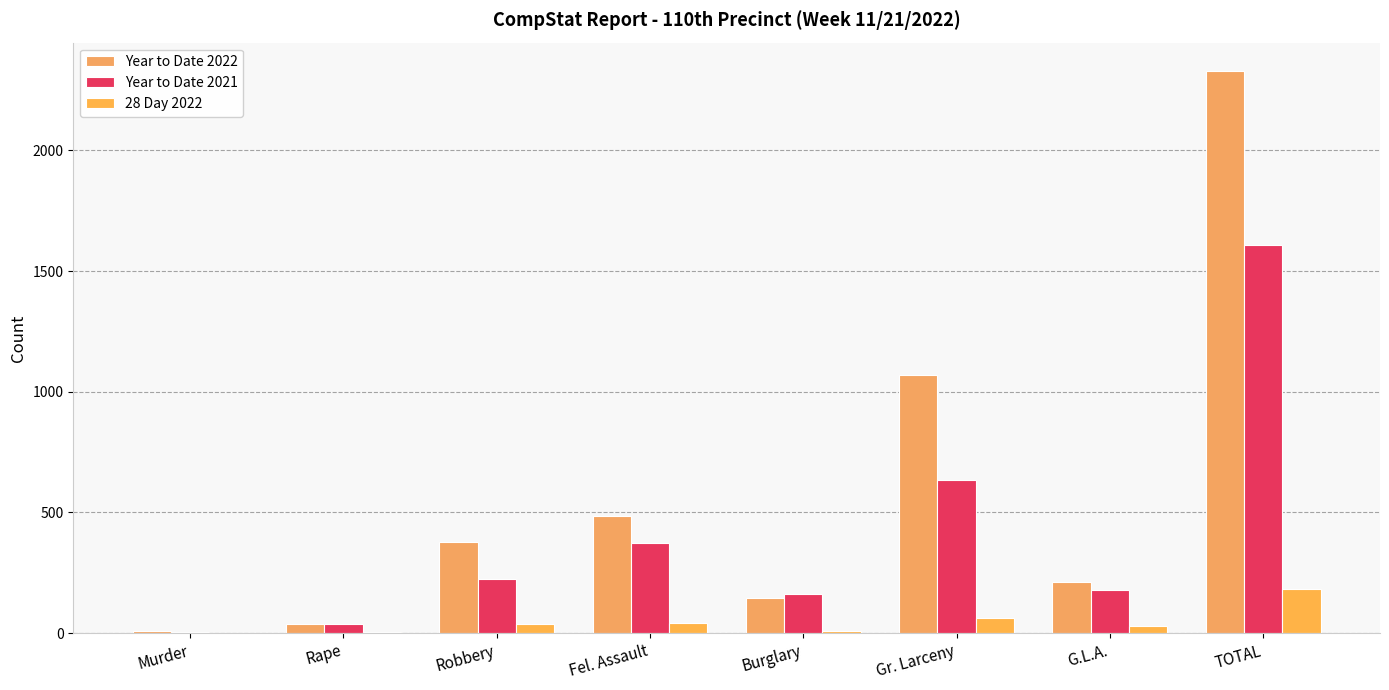

Rank the categories by Year to Date 2022 value from highest to lowest.

TOTAL, Gr. Larceny, Fel. Assault, Robbery, G.L.A., Burglary, Rape, Murder